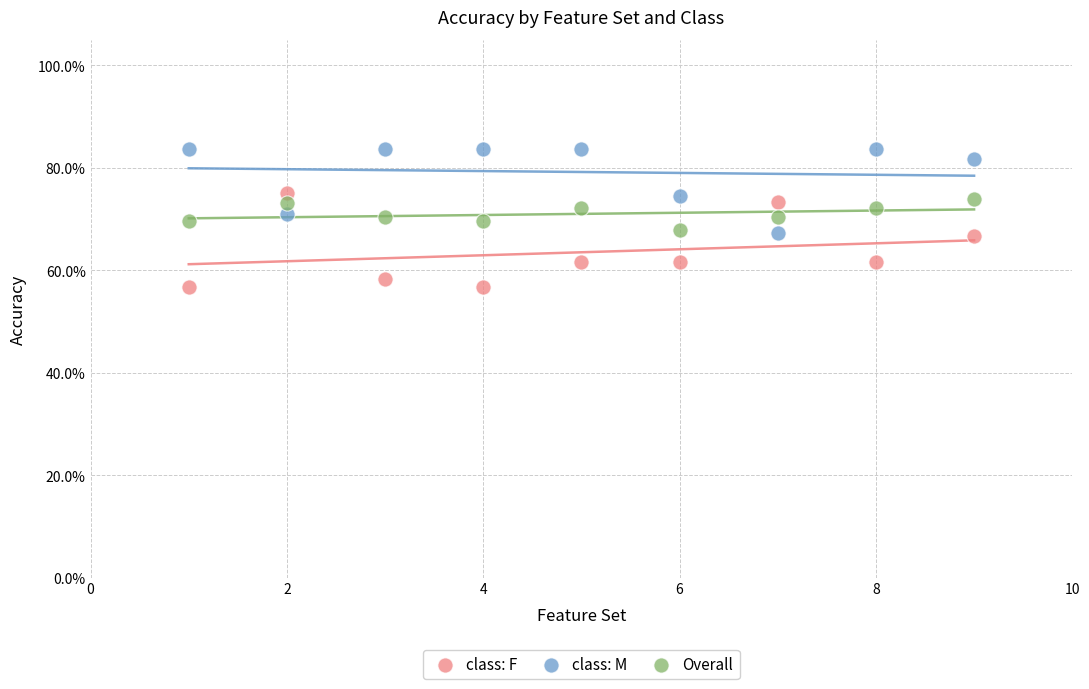

Which series has the widest spread of Y values?

class: F